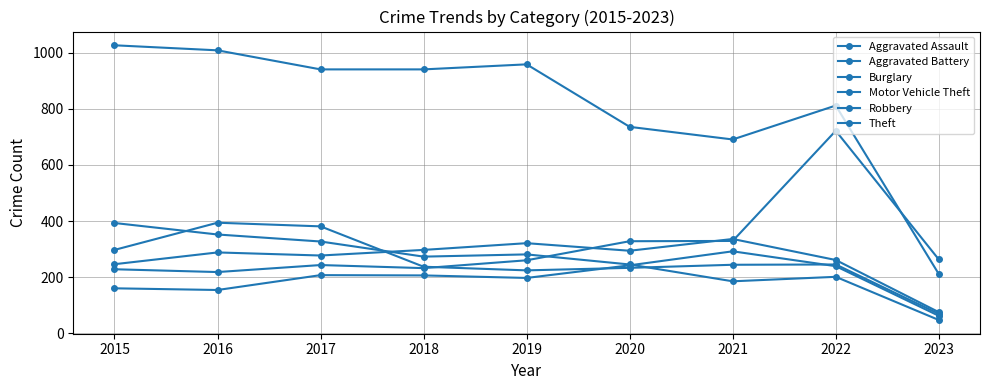

True or false: Aggravated Assault and Aggravated Battery cross at least once.

False